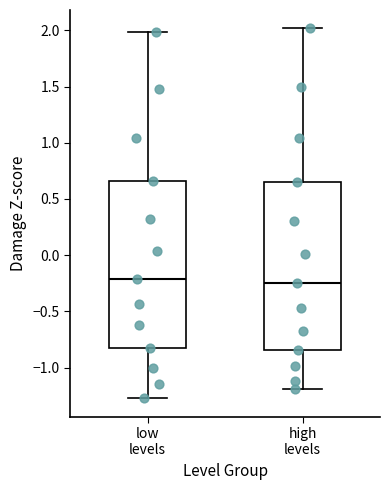

Reading left to right, read every box against the y-axis: the position of its median line, the range the box covers, and the ends of its whiskers. The values are not printed on the chart, so give them approximately, as read against the axis.

low levels: median -0.20, box -0.85 to 0.65, whiskers -1.25 to 2.00
high levels: median -0.25, box -0.85 to 0.65, whiskers -1.20 to 2.00